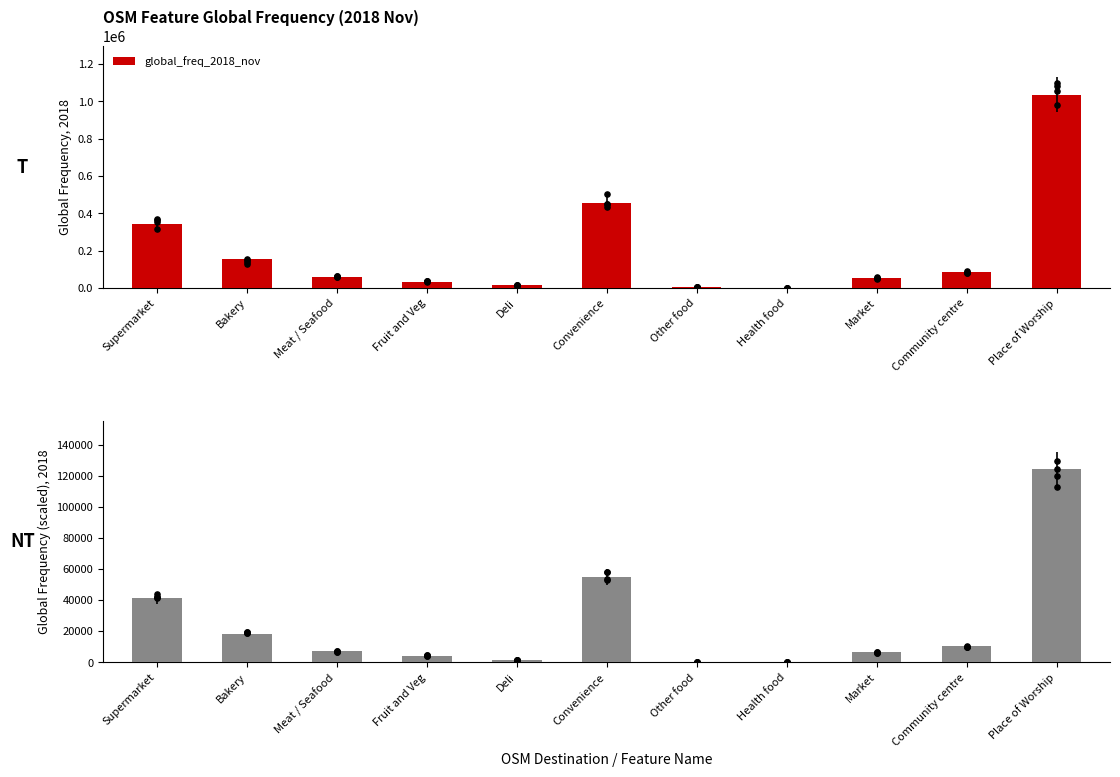

Is the value of global_freq_2018_nov (scaled) at Meat / Seafood greater than the value of global_freq_2018_nov at Supermarket?

No